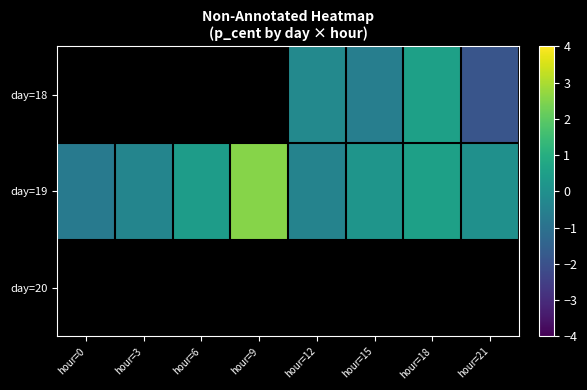

What is the smallest value displayed?

-1.9